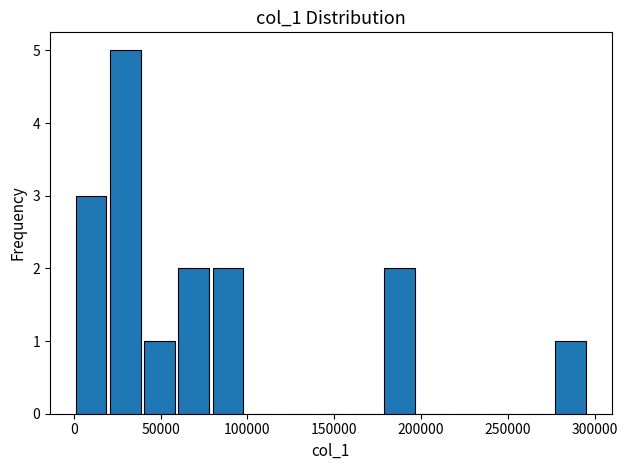

Around what value on the x-axis is the tallest bar? Give the approximate position of its centre, as read against the axis.

30000